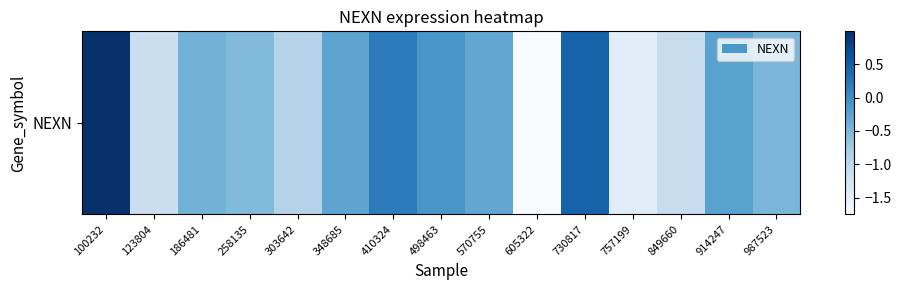

True or false: the data shows -1.2 at 303642.

False